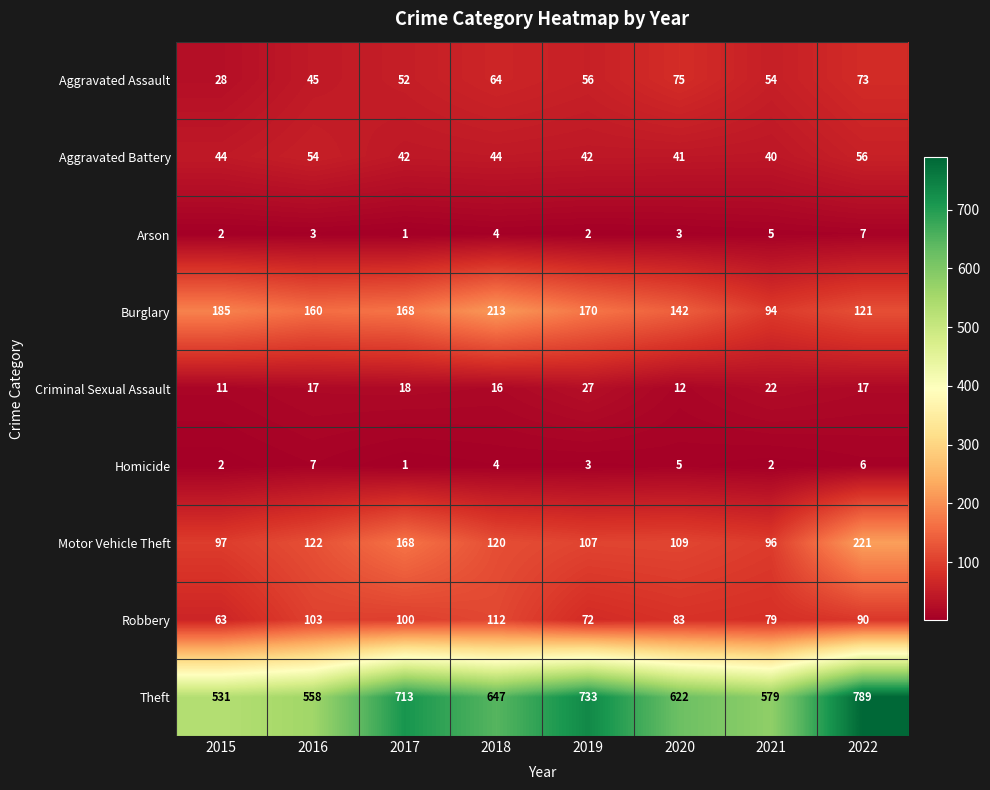

Is it true that Motor Vehicle Theft equals 109 at 2020?

True